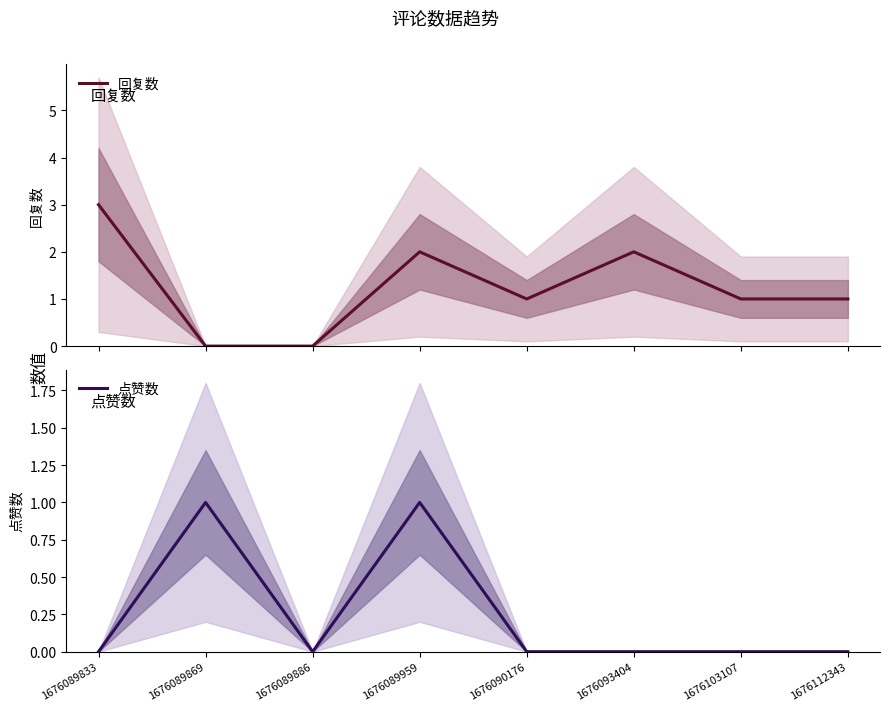

Reading left to right, transcribe all the data shown in this chart.

回复数: 3	0	0	2	1	2	1	1
点赞数: 0	1	0	1	0	0	0	0